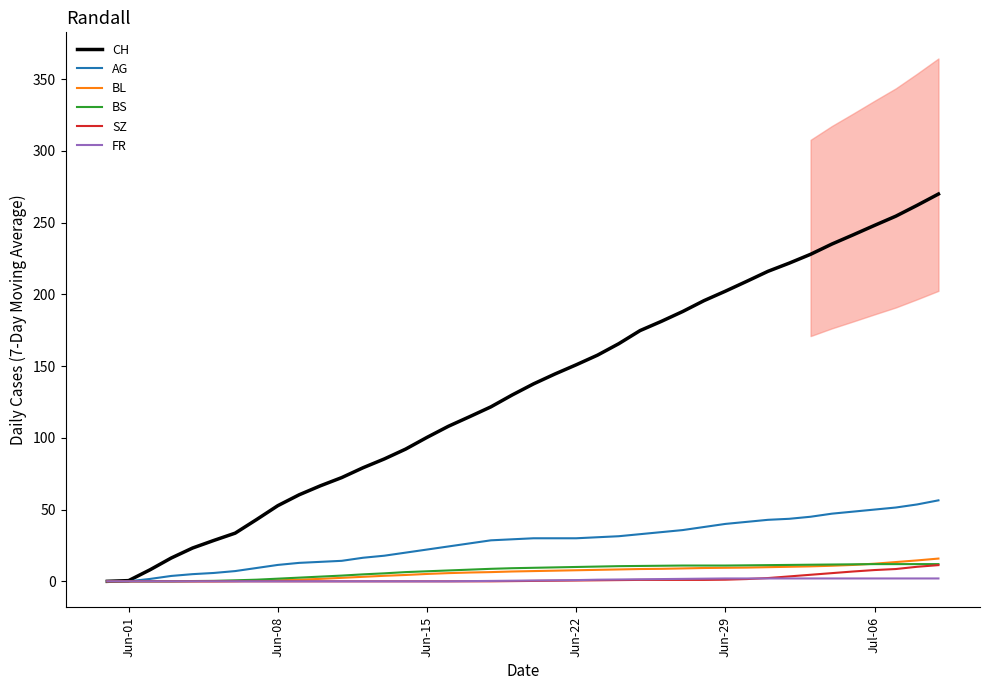

What is the highest value of the BS series?

12.0